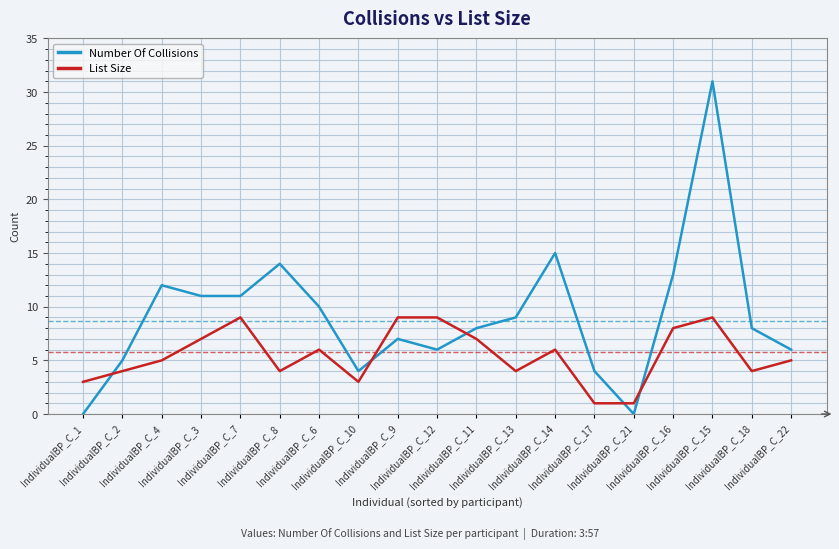

How many lines are shown in the chart?

2